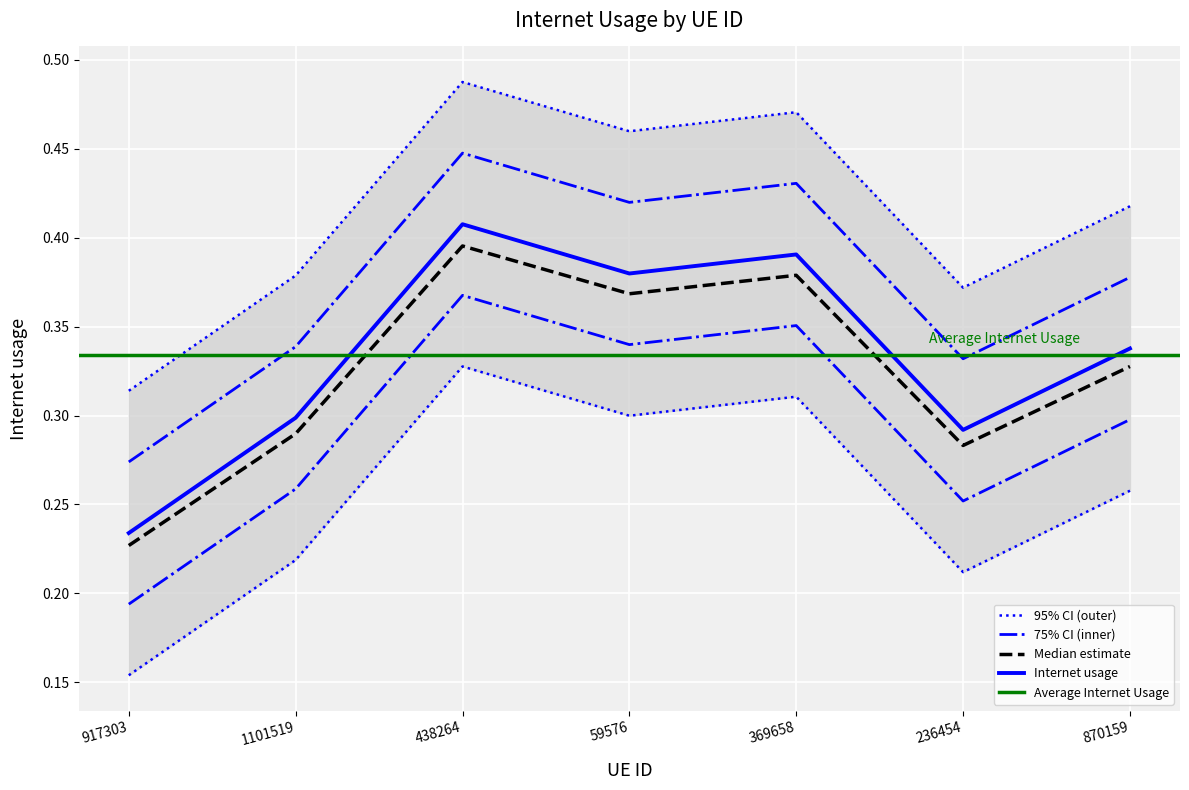

Rank the categories by value from lowest to highest.

917303, 236454, 1101519, 870159, 59576, 369658, 438264